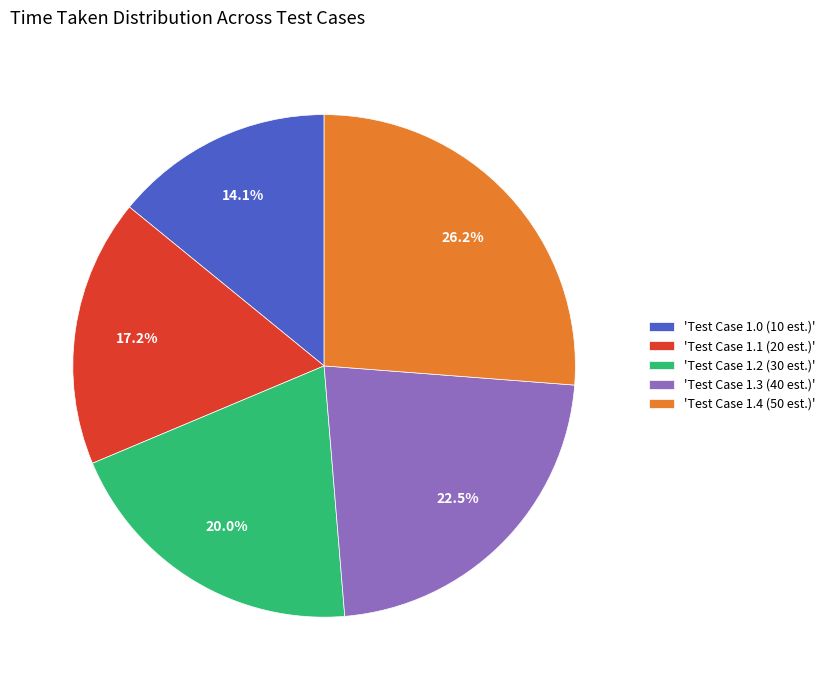

Is there a majority slice in this chart?

No